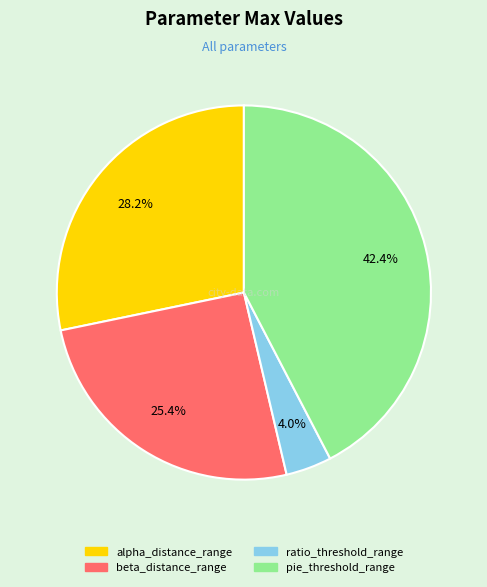

Which slice is the smallest?

ratio_threshold_range